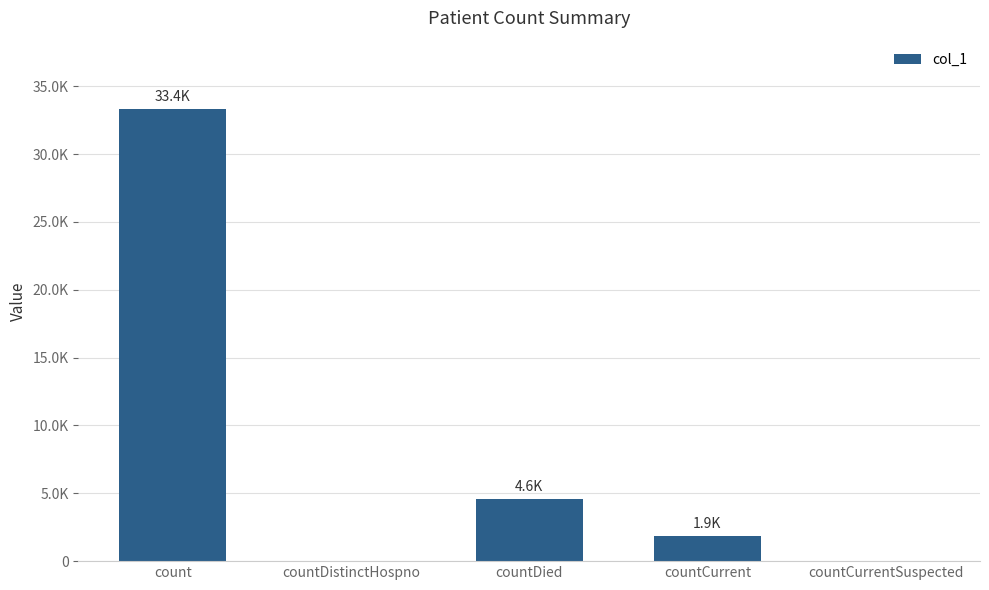

Is it true that the value at count is 57222?

False